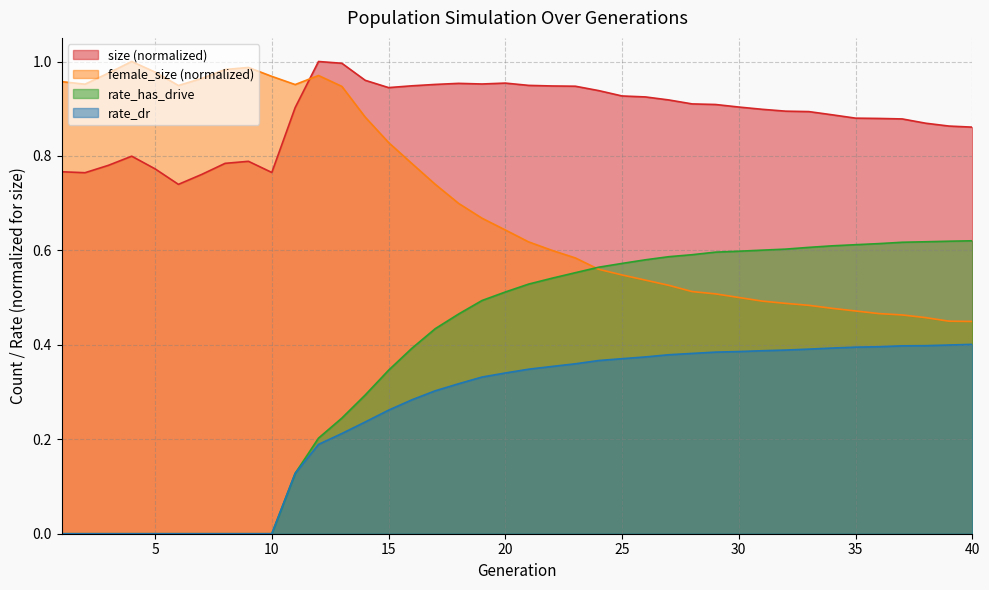

At how many categories does at least one series exceed 0?

40